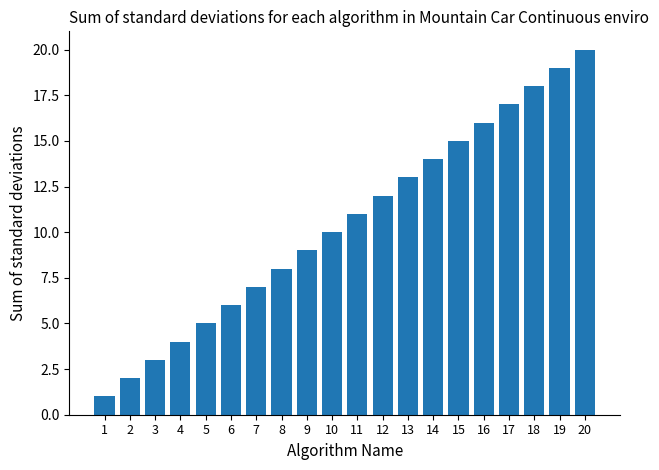

Does the chart contain any negative values?

No